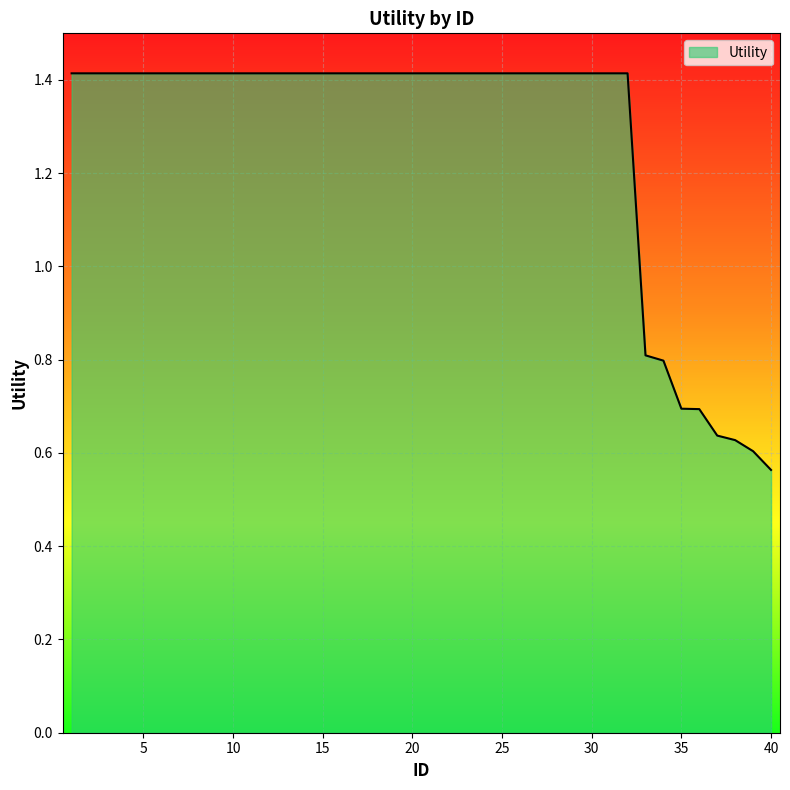

What is the difference between the maximum and minimum values?

0.9